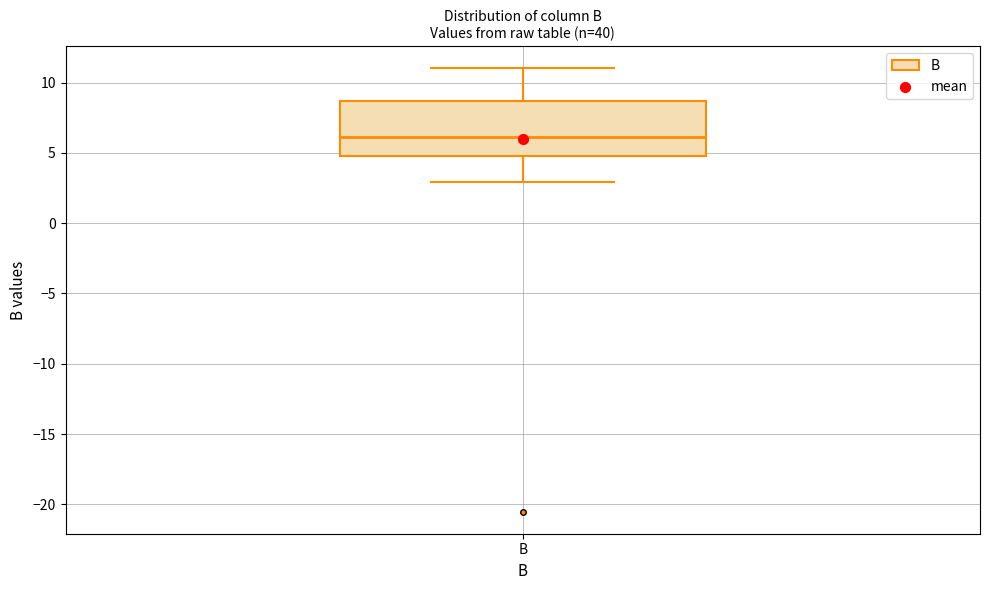

Read this box plot against the y-axis: the position of the median line, the range covered by the box, and the ends of both whiskers. The values are not printed on the chart, so give them approximately, as read against the axis.

median 6.0, box 5.0 to 8.5, whiskers 3.0 to 11.0